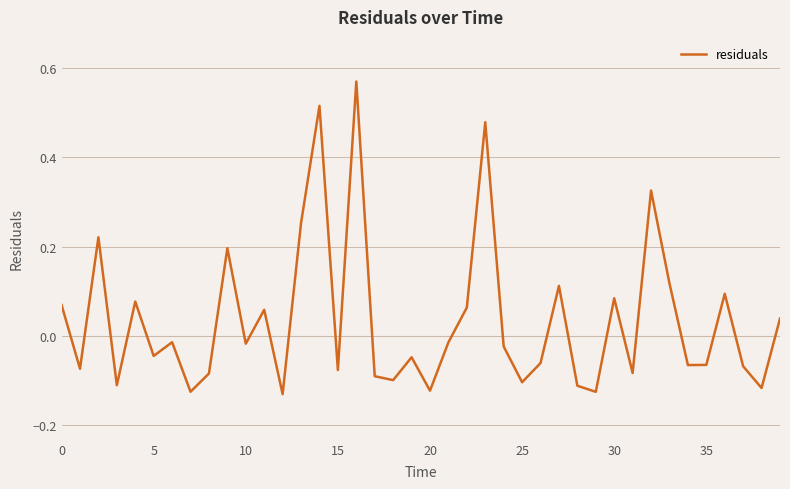

At which category does the chart reach its peak across all series?

16